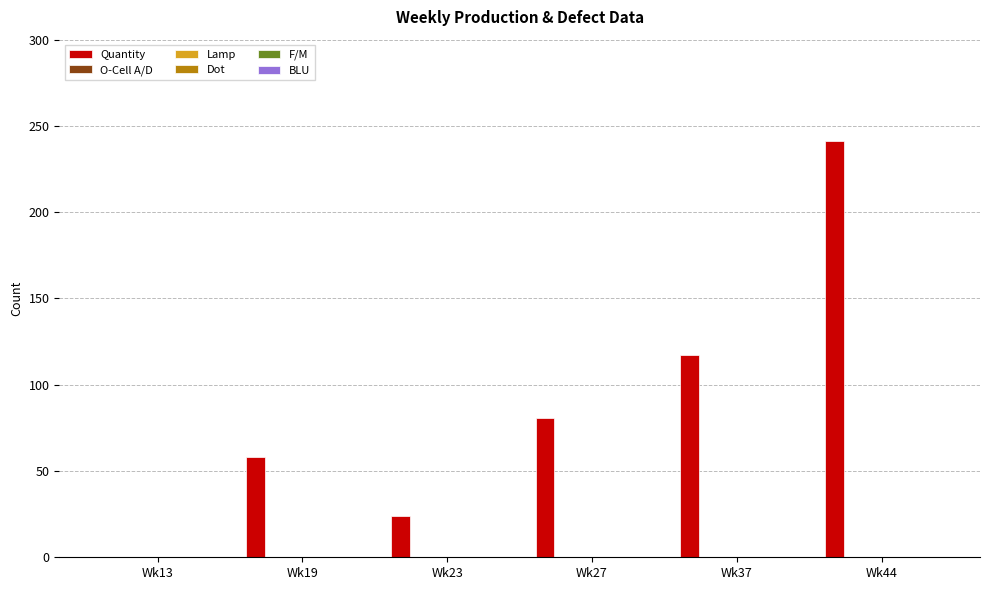

What is the greatest value displayed?

241